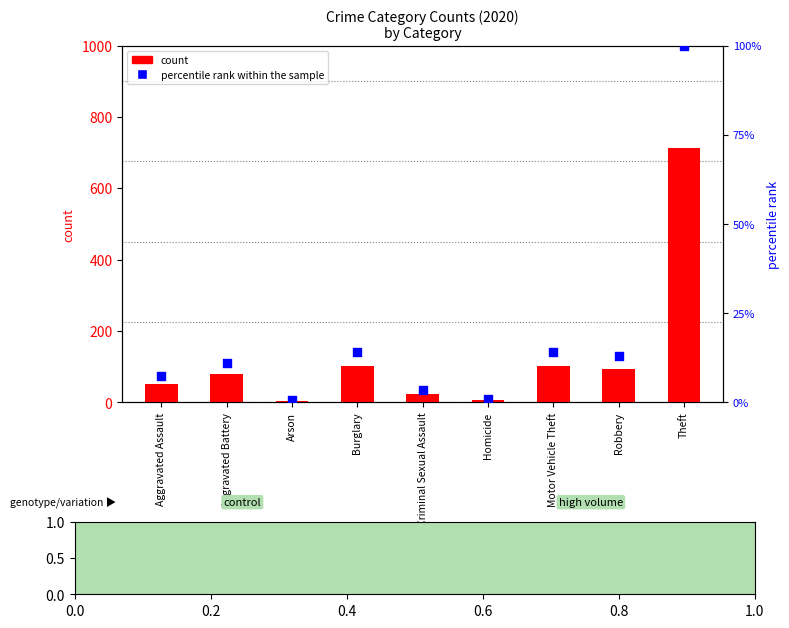

At which category is the sum across all series the highest?

Theft